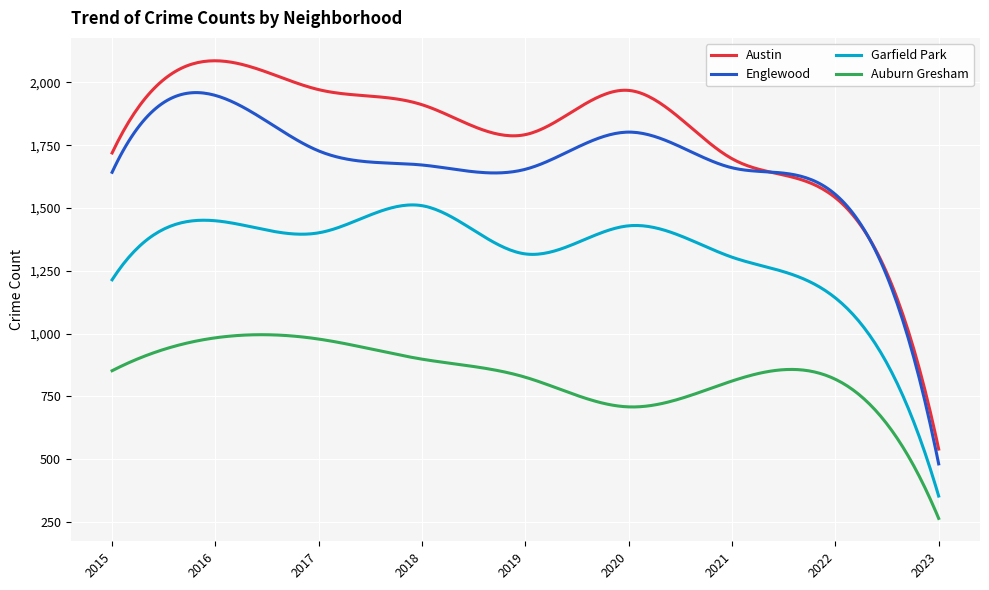

Which series has the largest total across all categories?

Austin